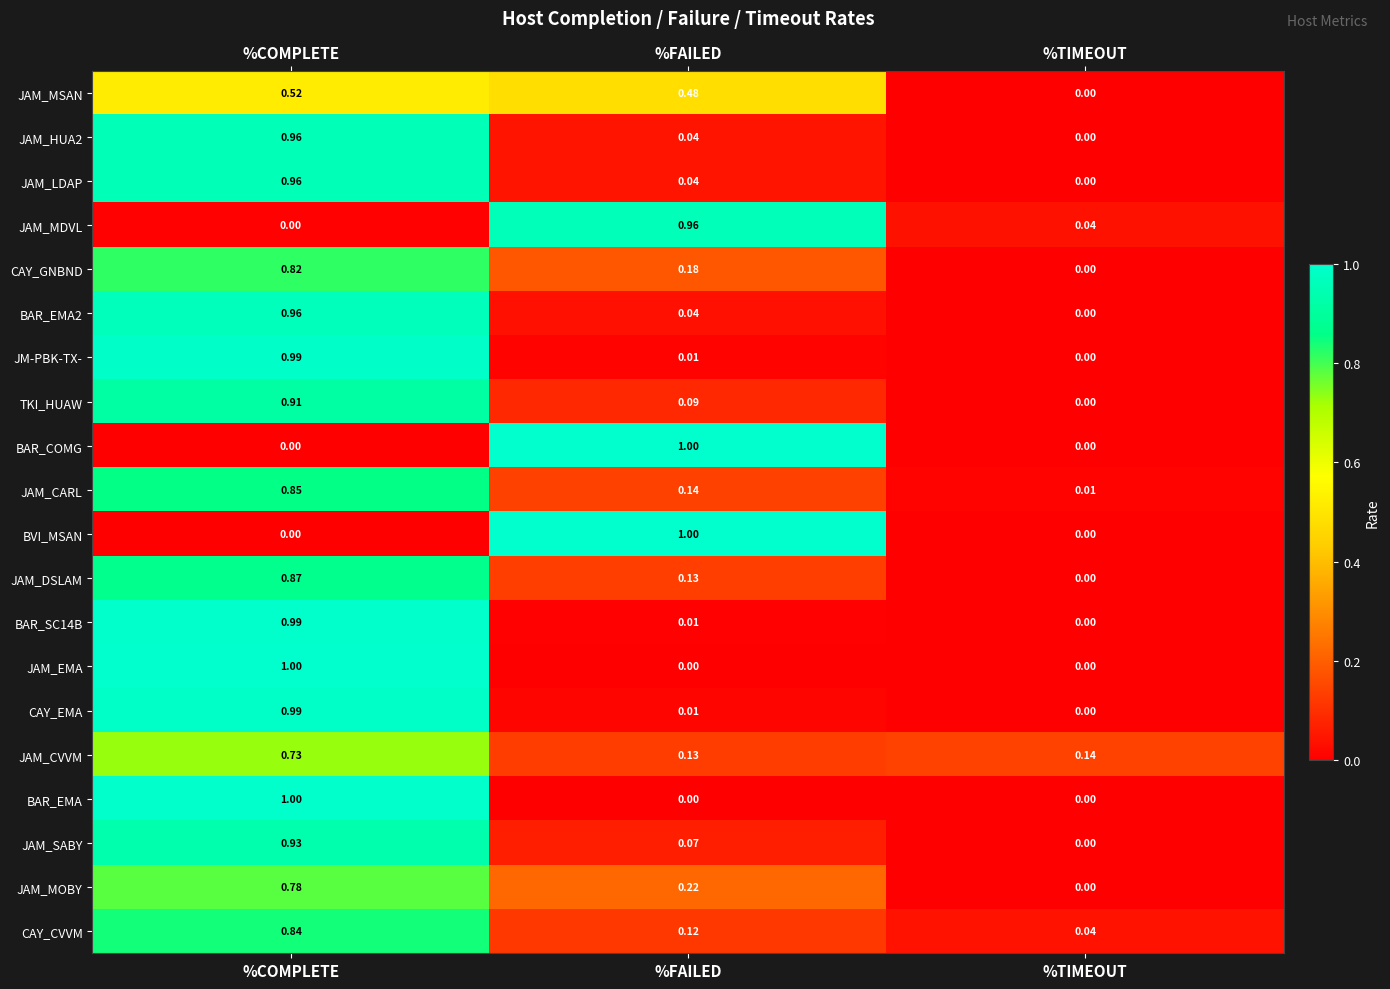

Is the value of CAY_GNBND at %FAILED greater than the value of JAM_EMA at %FAILED?

Yes